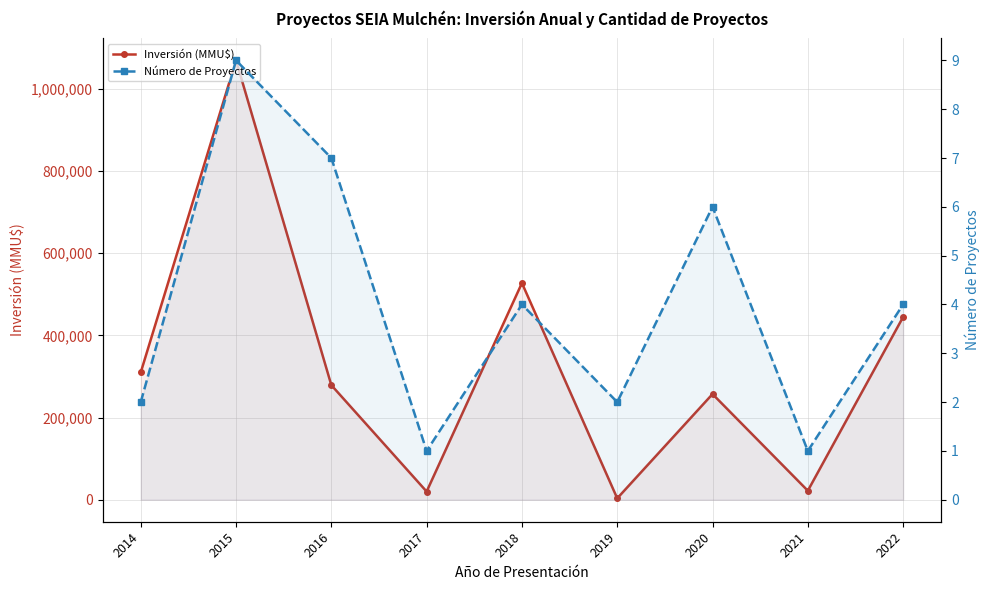

At which category is the sum across all series the highest?

2015